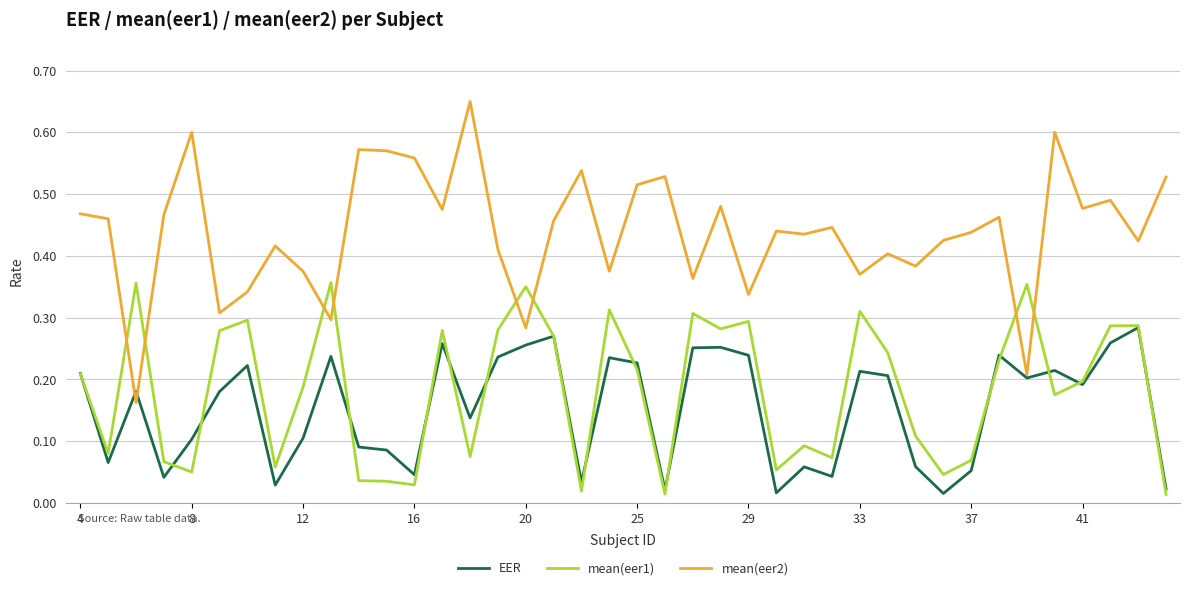

Which series has the largest total across all categories?

mean(eer2)